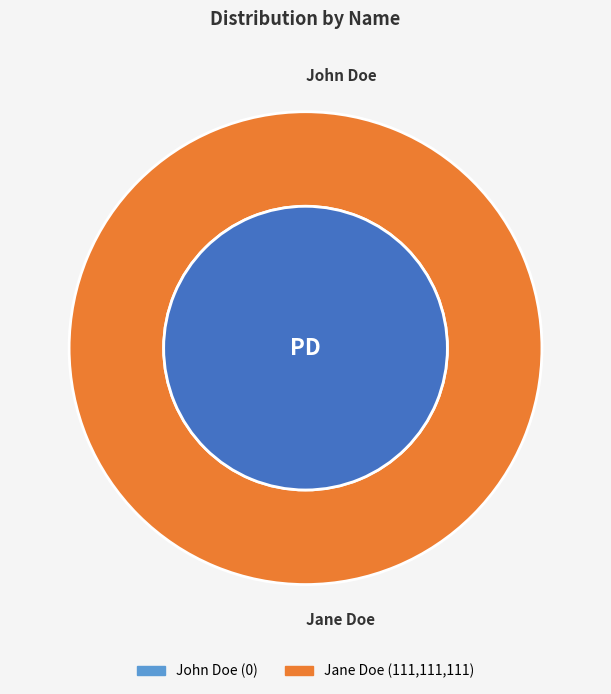

What portion of the pie excludes John Doe?

100.0%